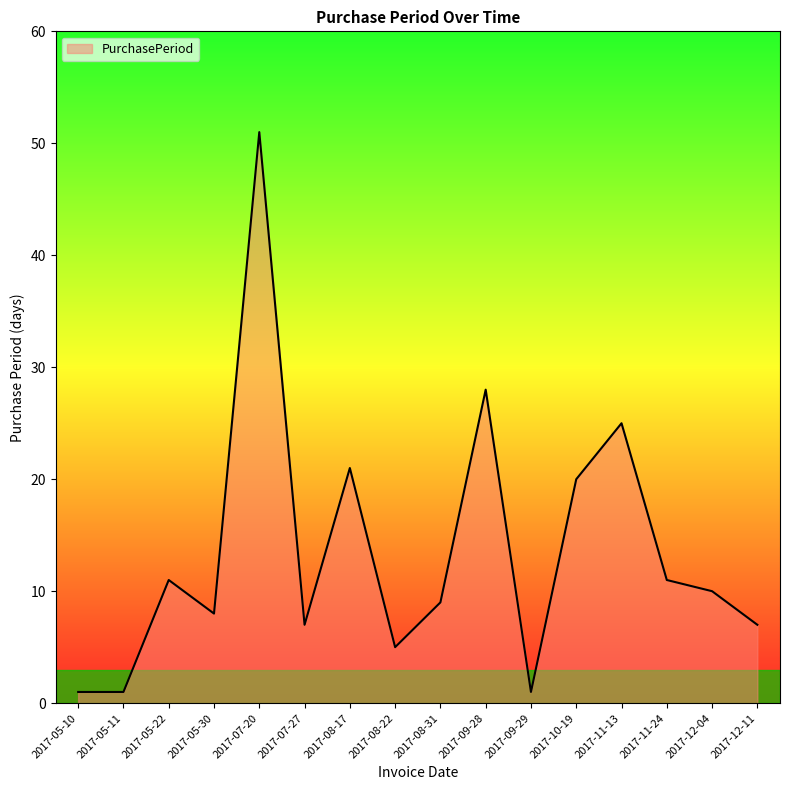

What is the greatest value displayed?

51